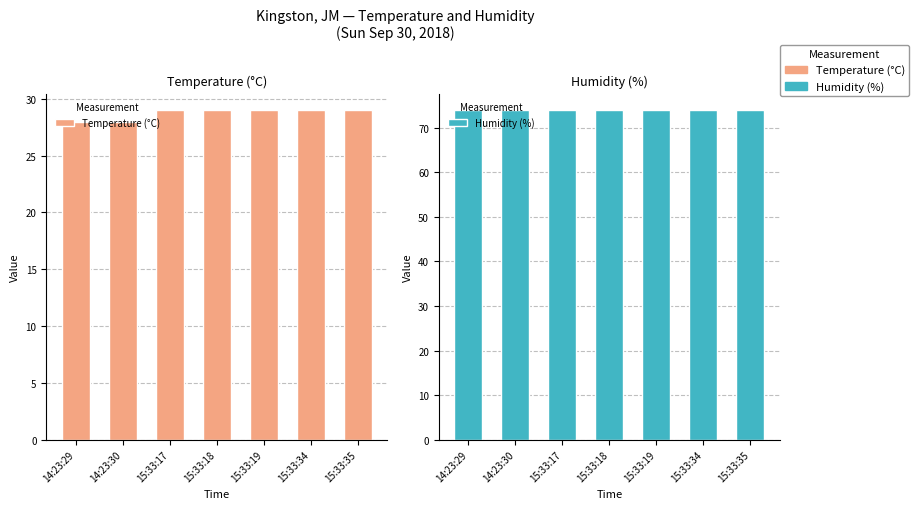

How many bars are there in each group?

2